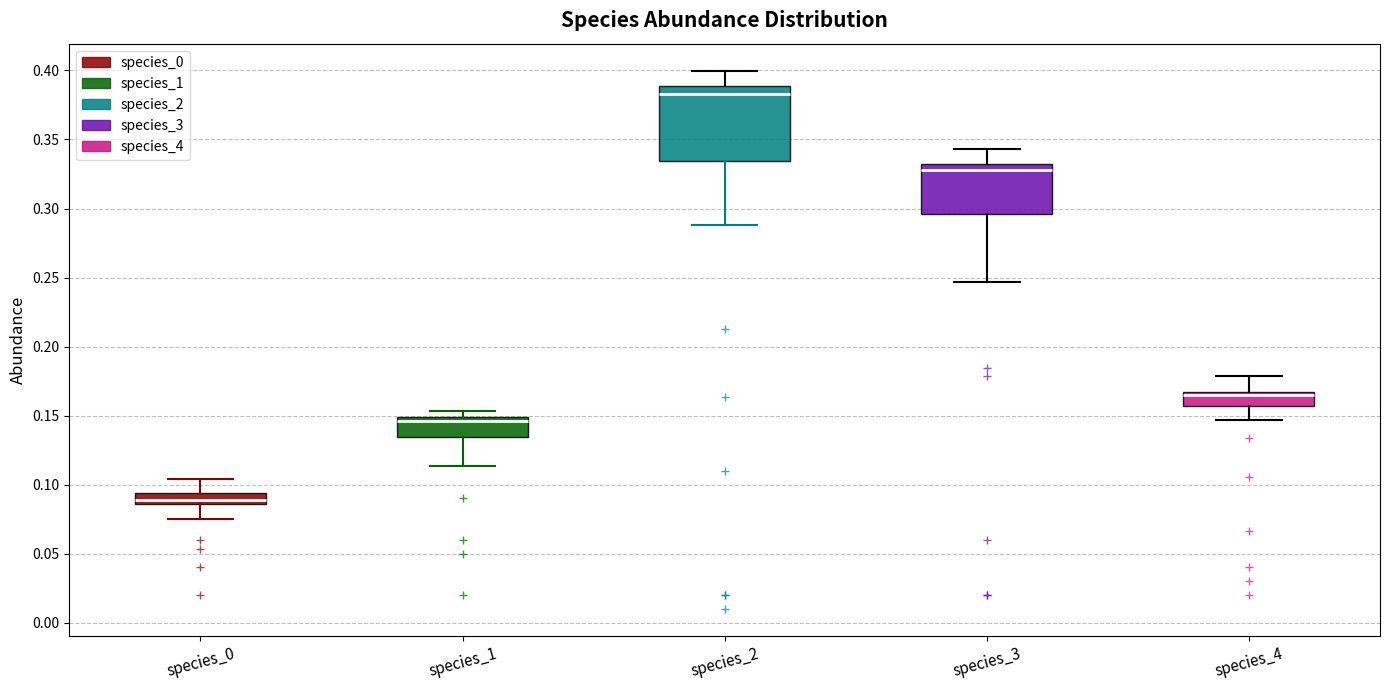

Where is the lower edge of the box for species_1 on the y-axis? The values are not printed on the chart, so give them approximately, as read against the axis.

0.135